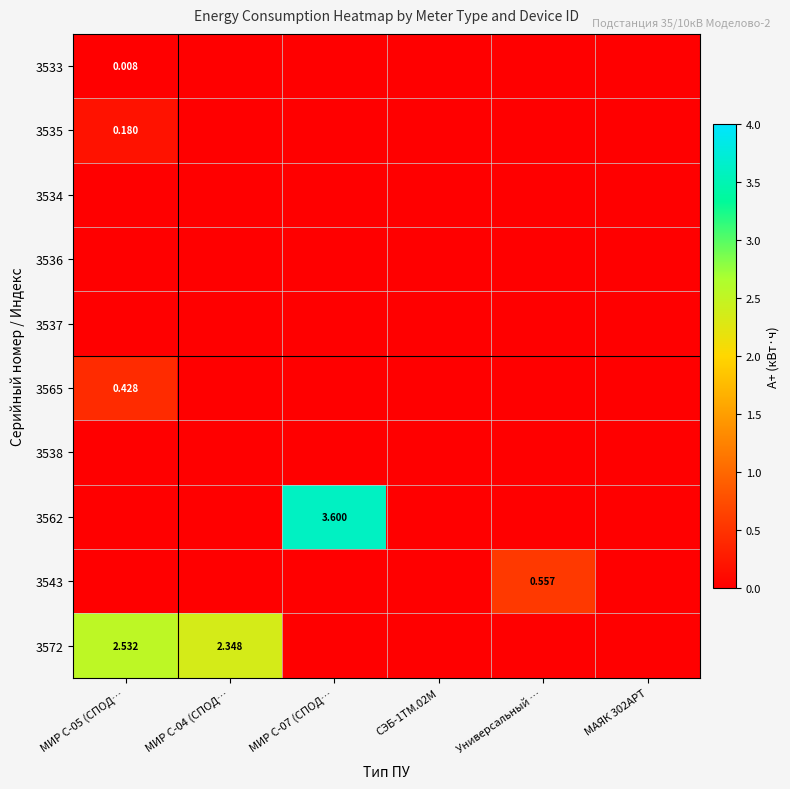

At which label is 3536 closest to 0?

МИР С-05 (СПОД…